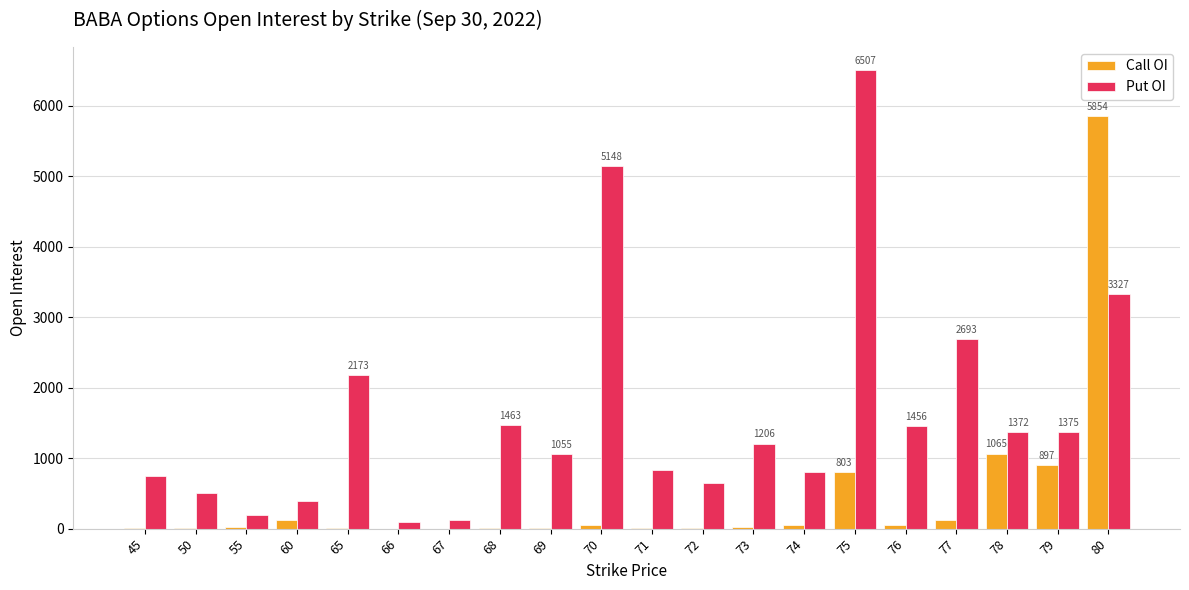

Is the value of Put OI at 55 greater than the value of Call OI at 50?

Yes